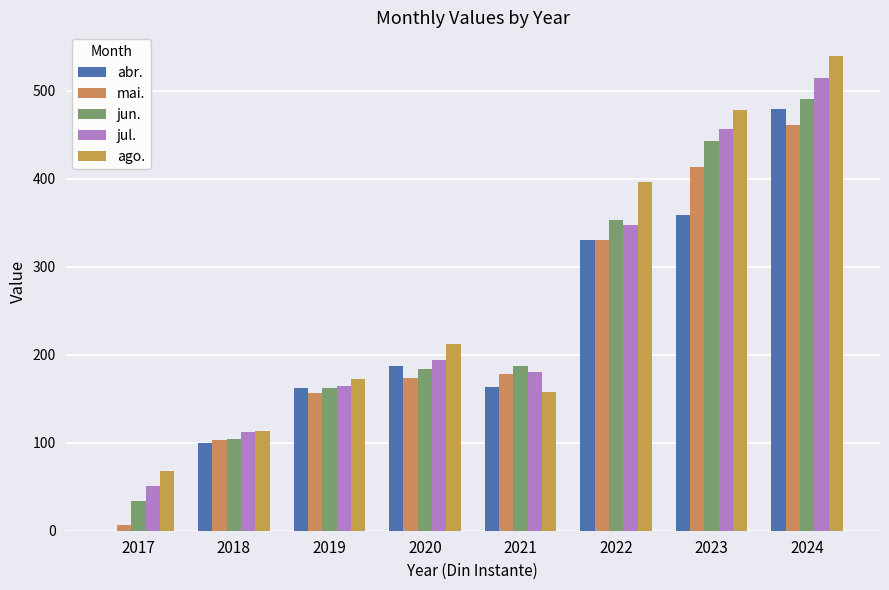

How many distinct data groups are displayed?

5